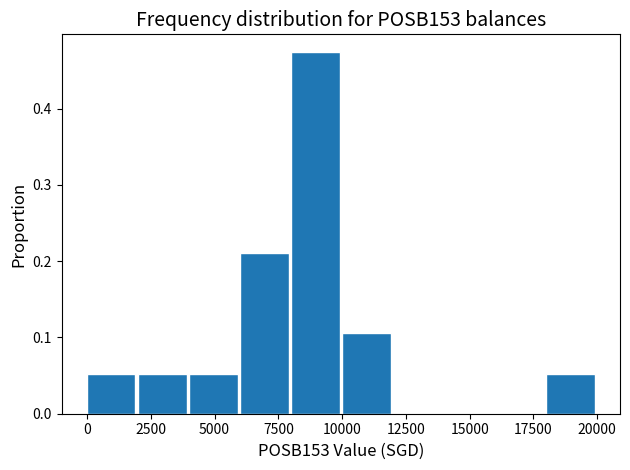

Reading left to right, list every bar in this chart as the range it spans on the x-axis followed by its height. The values are not printed on the chart, so give them approximately, as read against the axis.

0 to 2000: 0.05
2000 to 4000: 0.05
4000 to 6000: 0.05
6000 to 8000: 0.21
8000 to 10000: 0.47
10000 to 12000: 0.11
12000 to 14000: 0
14000 to 16000: 0
16000 to 18000: 0
18000 to 20000: 0.05